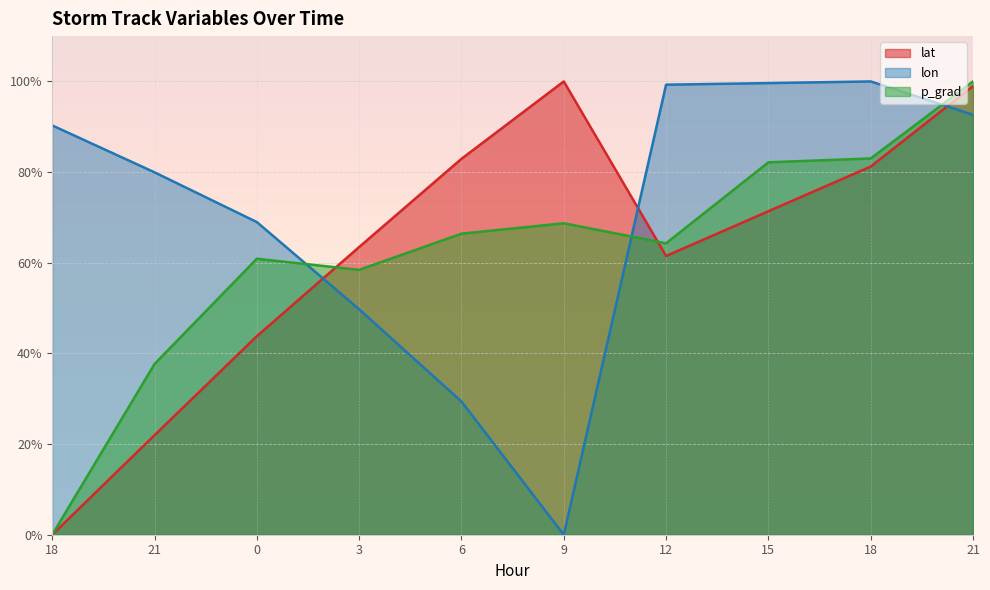

How many values in the p_grad series are below 66?

5